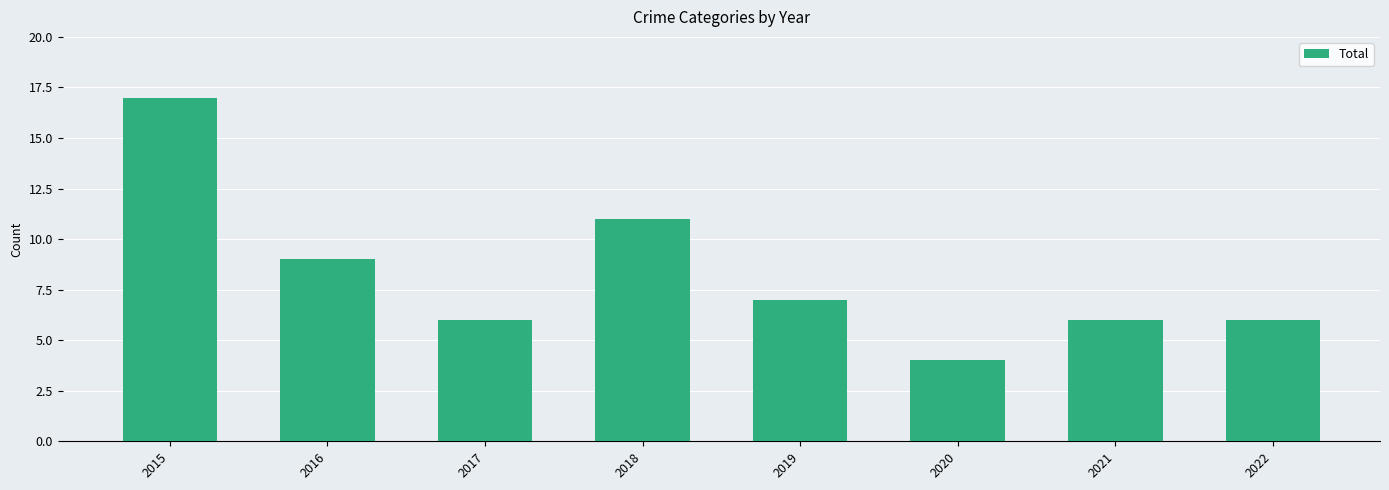

Which category has the highest value across all series?

2015